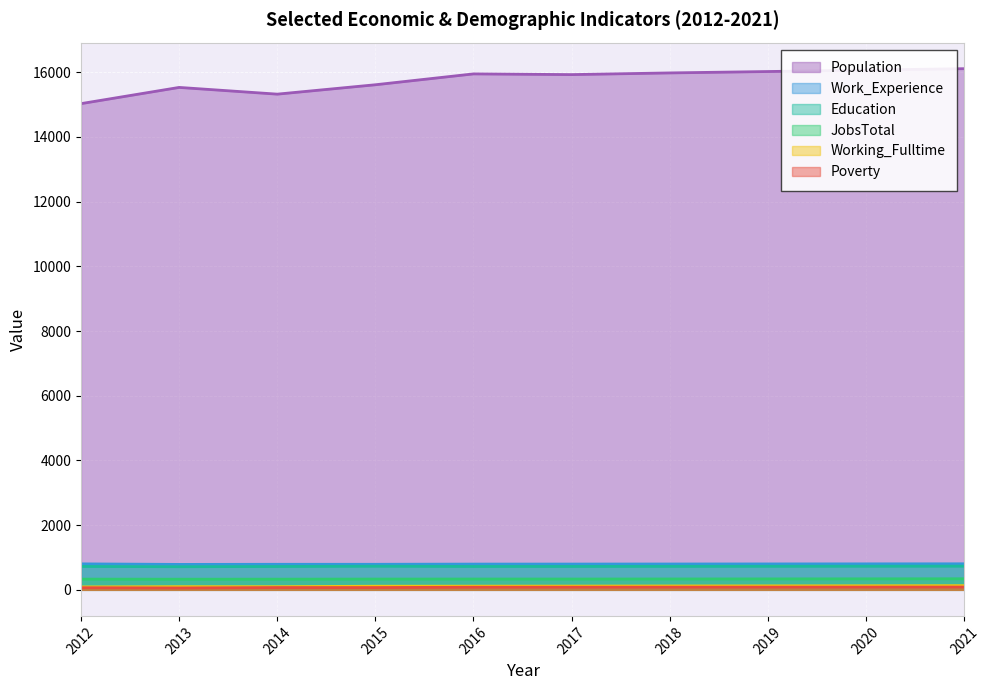

What is the value of the Working_Fulltime point at the 3rd from the left?

98